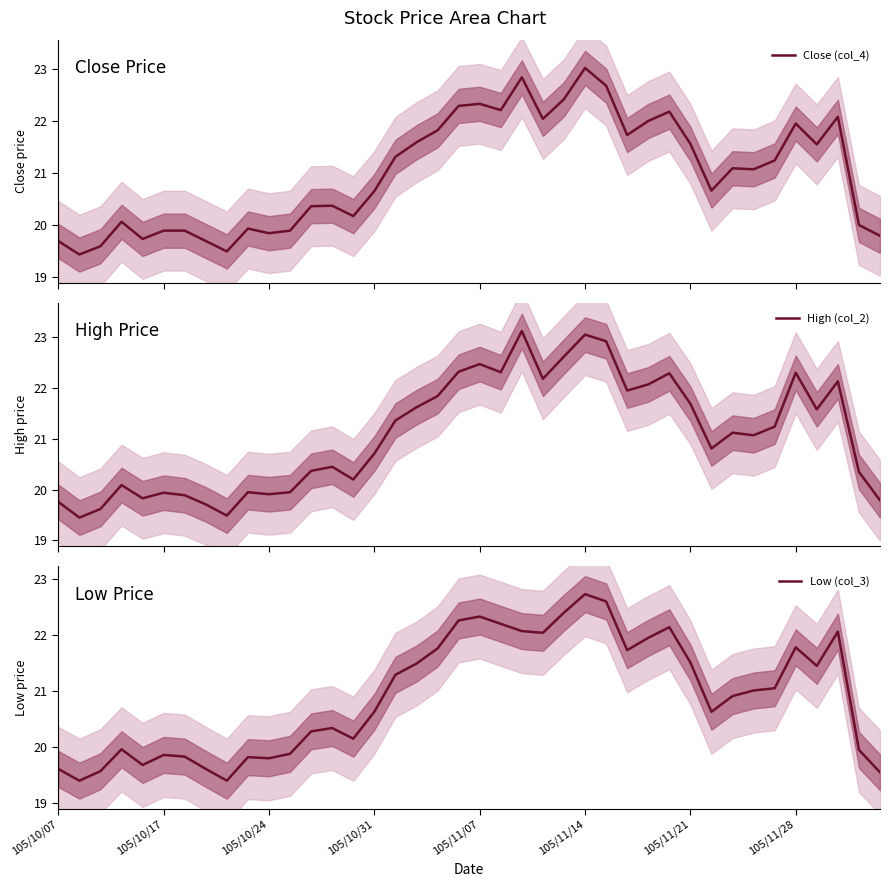

How many distinct data groups are displayed?

3